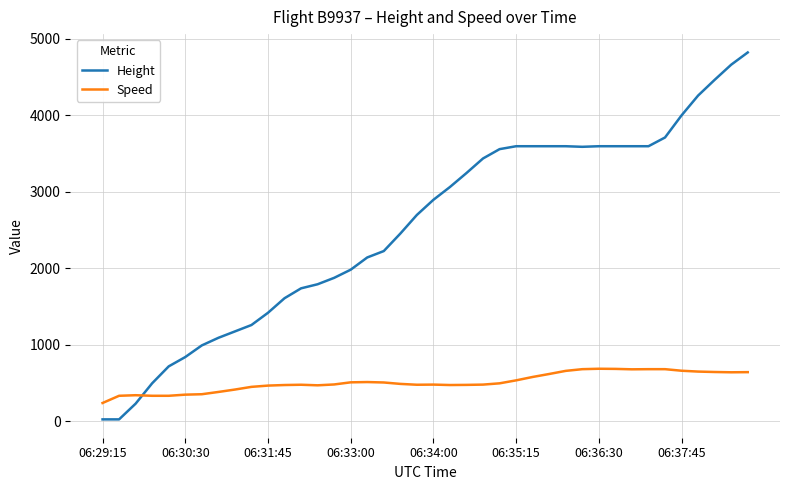

After their last crossing, which series has the higher values: Speed or Height?

Height